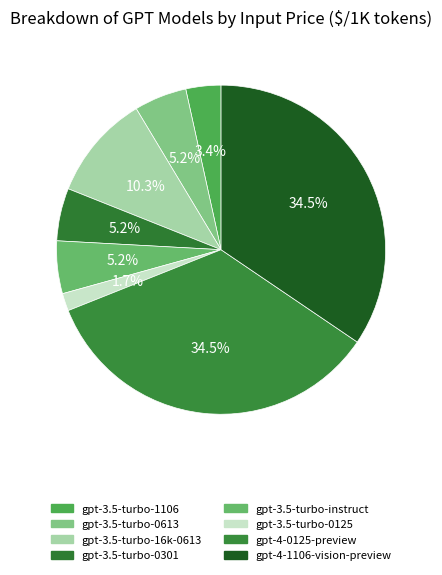

To the nearest percent, what is the difference between the gpt-3.5-turbo-16k-0613 and gpt-3.5-turbo-0301 slice percentages?

5%